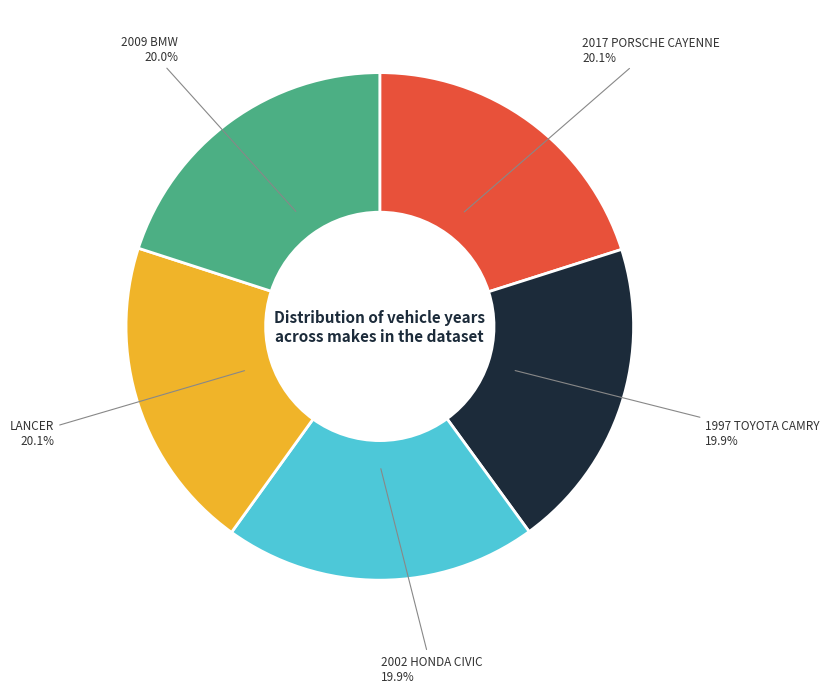

Is there a majority slice in this chart?

No